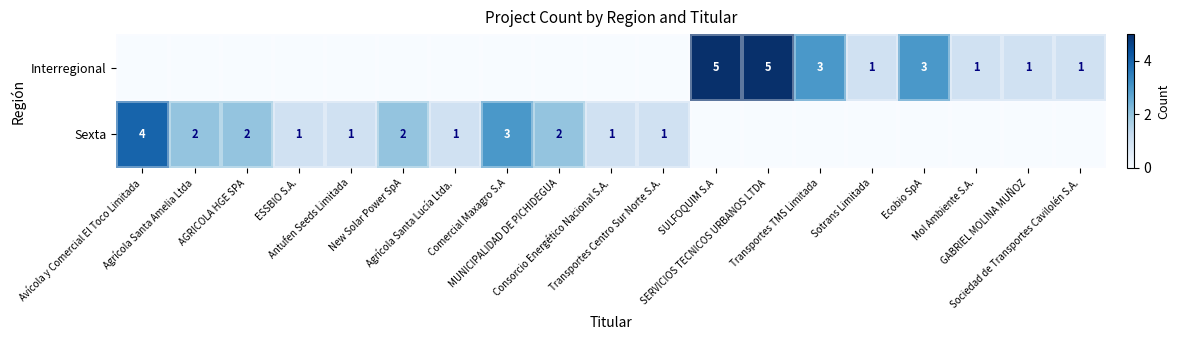

True or false: Sexta has a value of -2.2 at Mol Ambiente S.A..

False